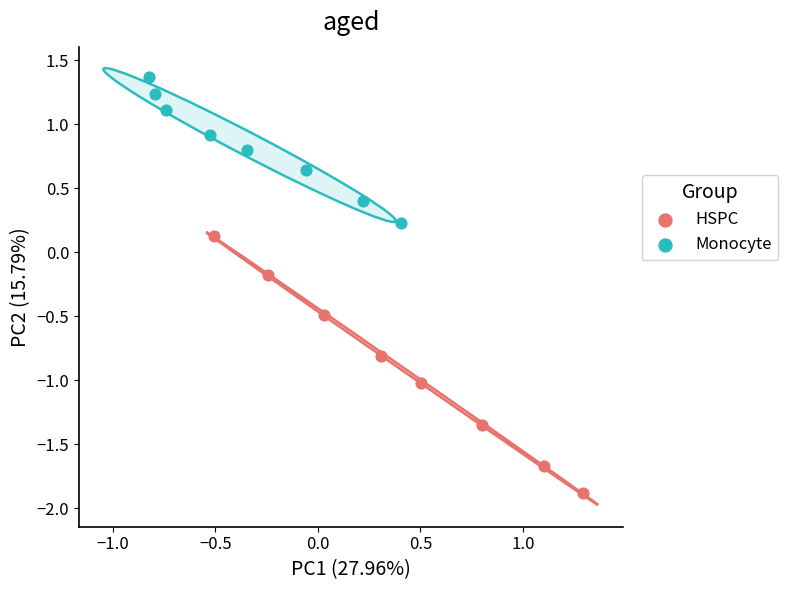

Which series has the largest Y range (max minus min)?

HSPC